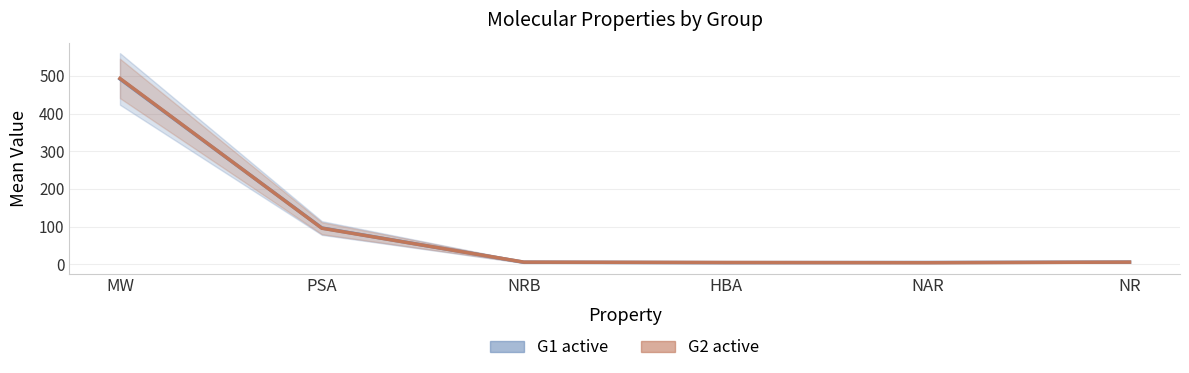

What is the label of the 4th point from the right?

NRB